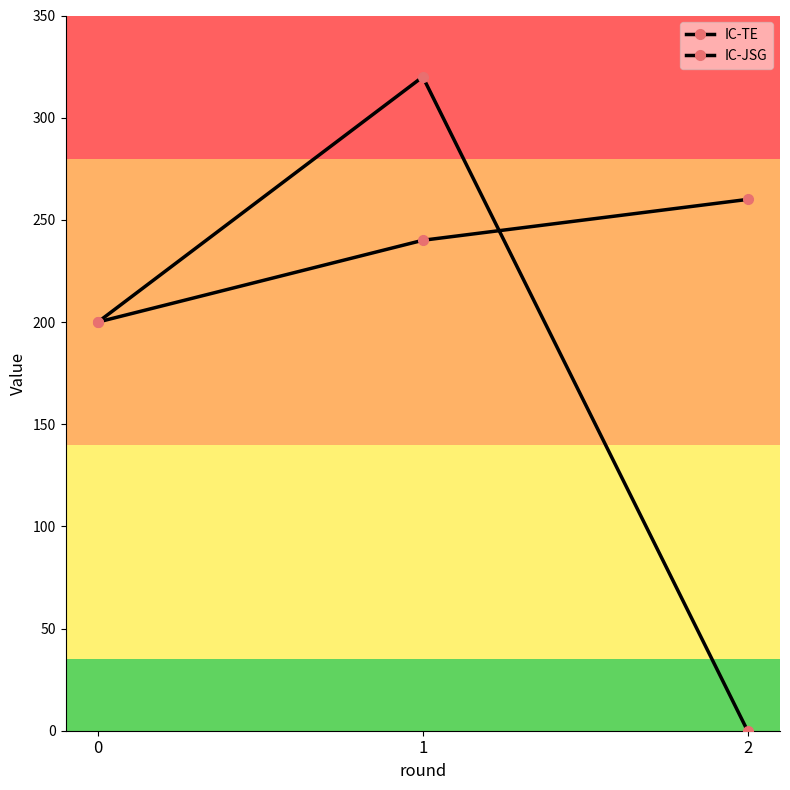

Which series has the largest range (max minus min)?

IC-JSG